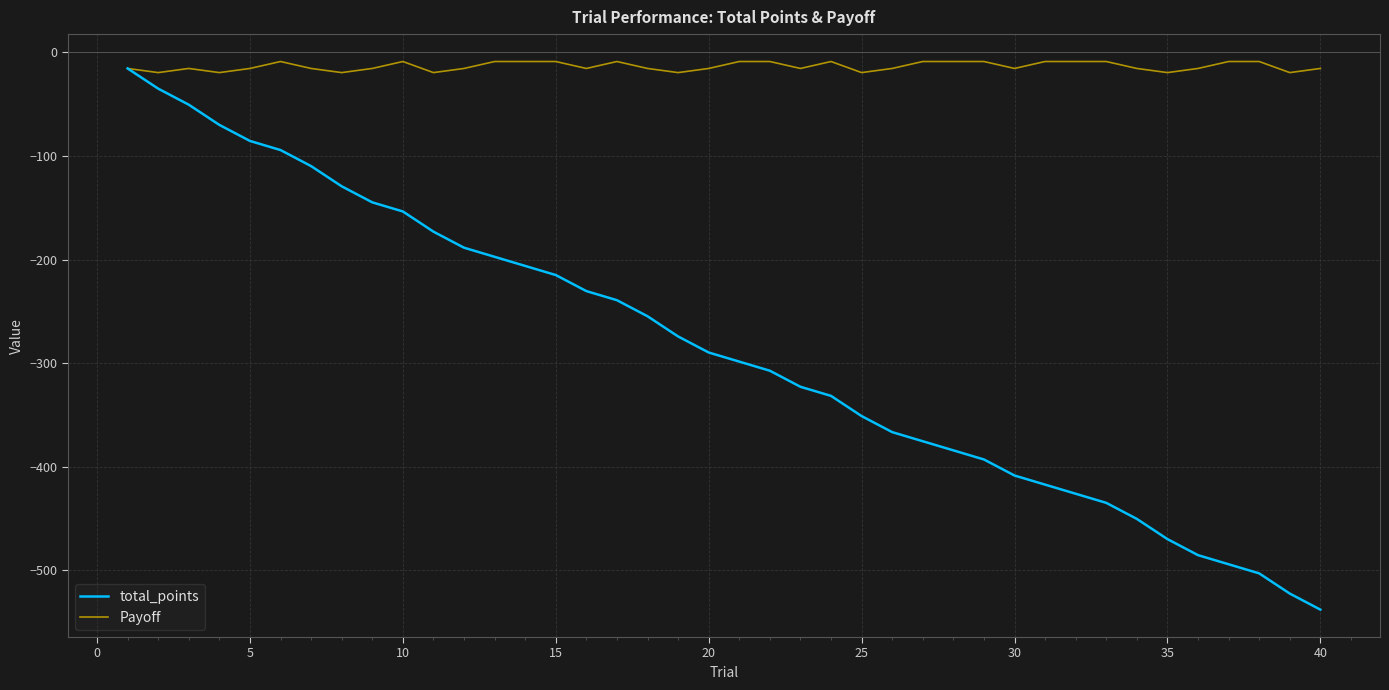

What is the sum of all Payoff values?

-538.1